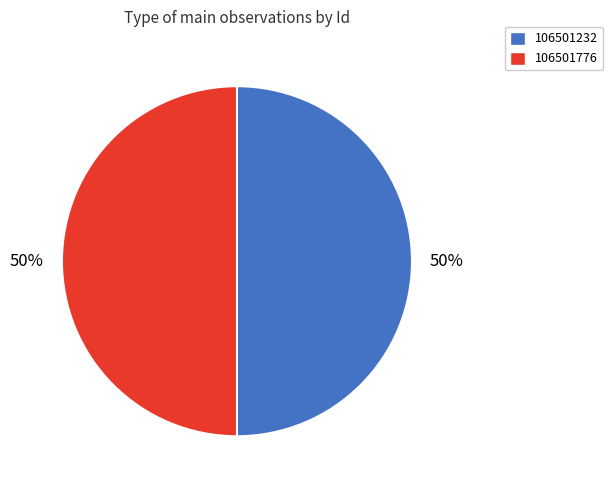

To the nearest percent, what portion does 106501776 represent?

50%